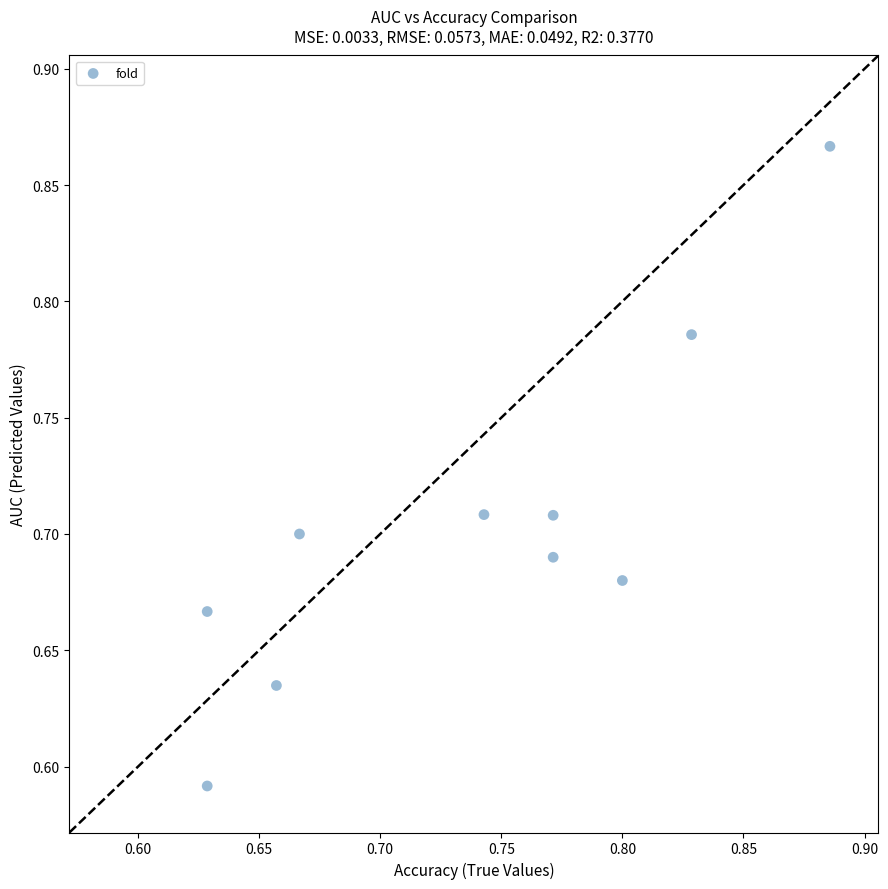

What is the range of X values (max minus min)?

0.3